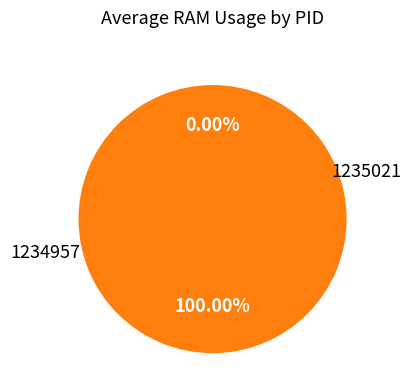

Count the number of slices in the pie.

2